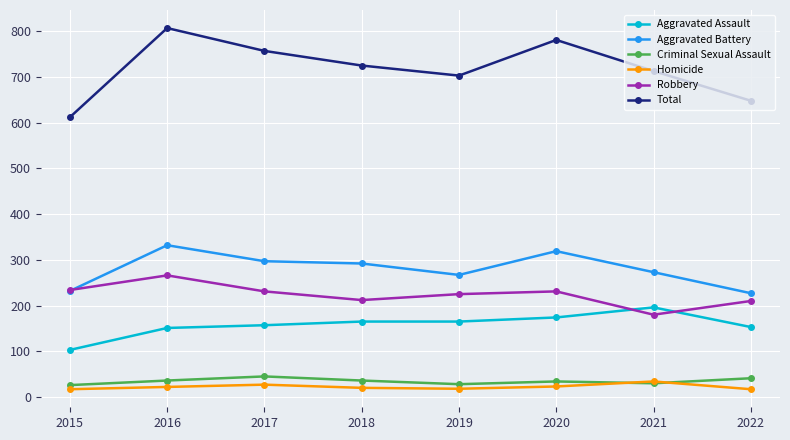

True or false: Total has more than 1 points higher than both neighbors.

True